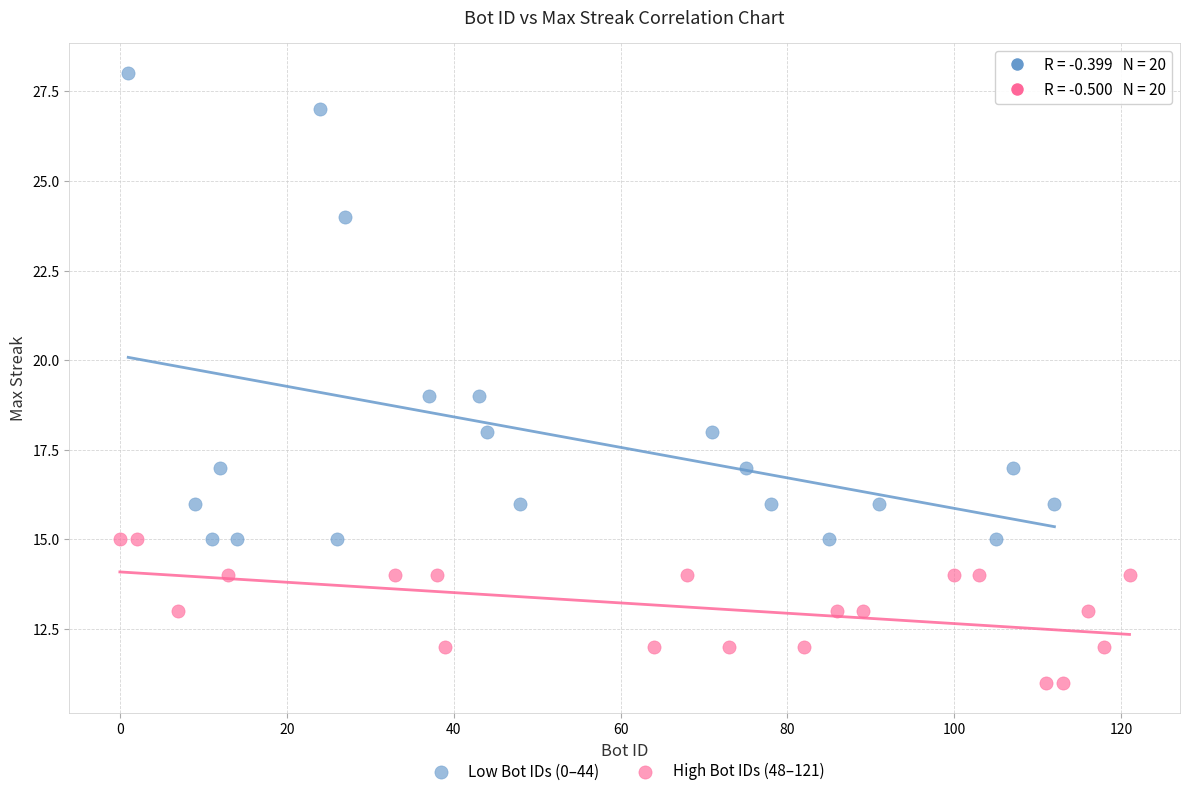

Which series reaches the minimum Y coordinate?

High Bot IDs (48–121)